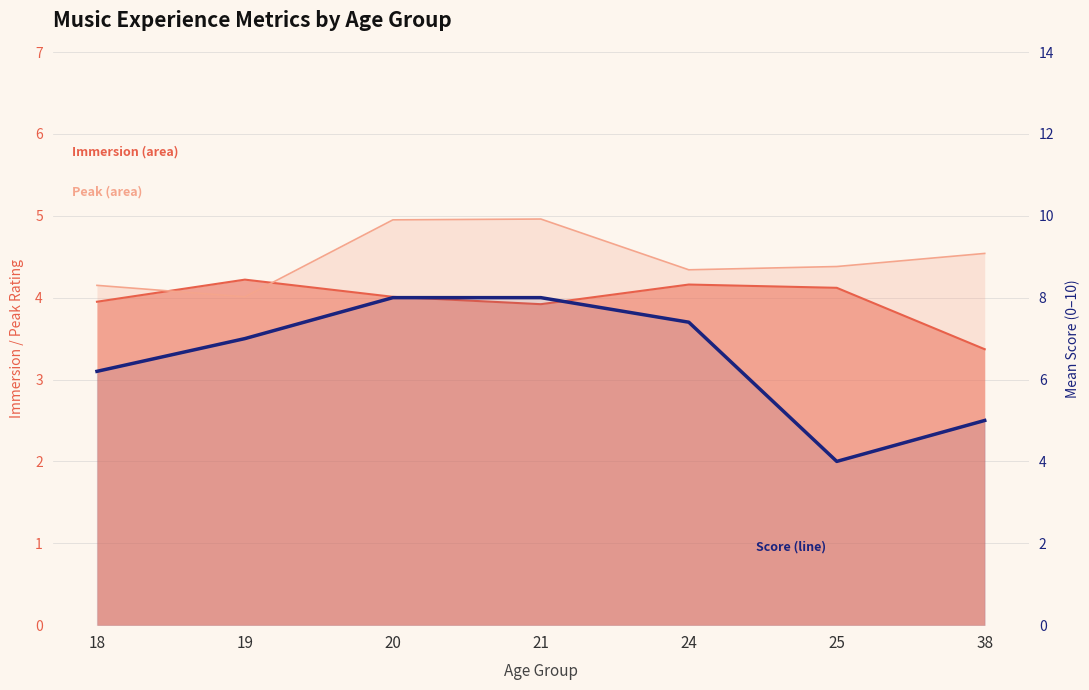

Where is the first local minimum?

25